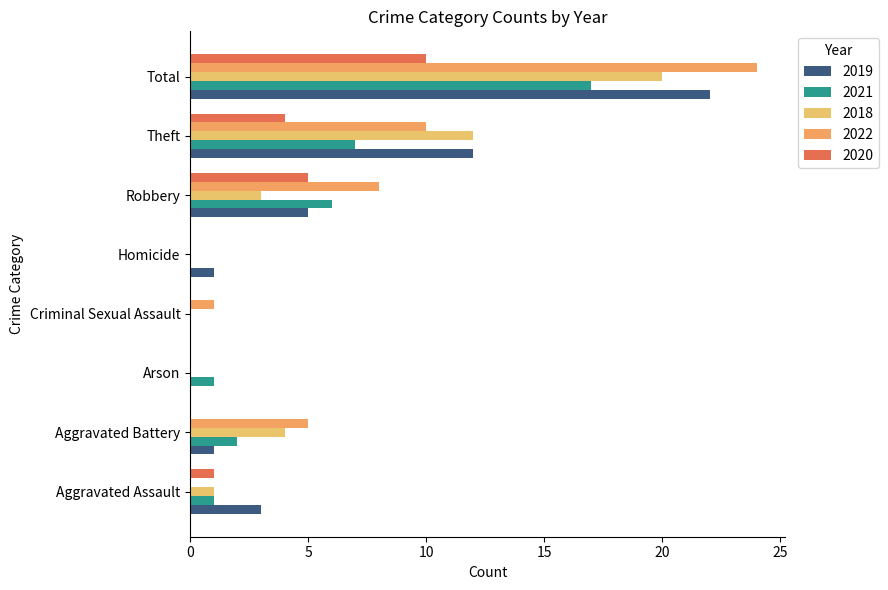

List the series in order of their peak value, highest first.

2022, 2019, 2018, 2021, 2020